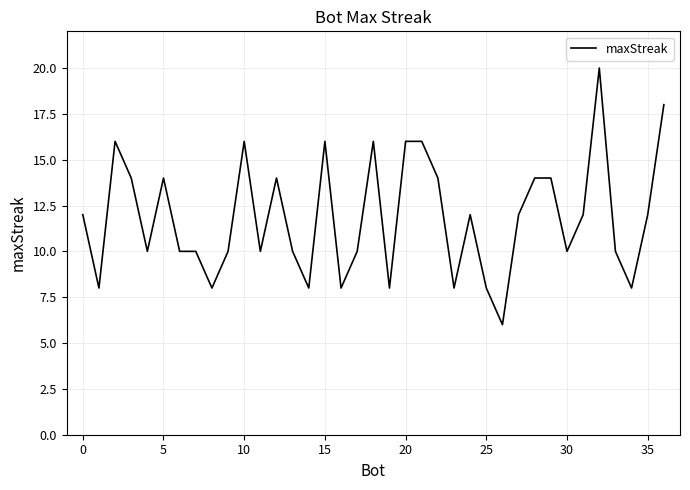

What is the maximum value shown in the chart?

20